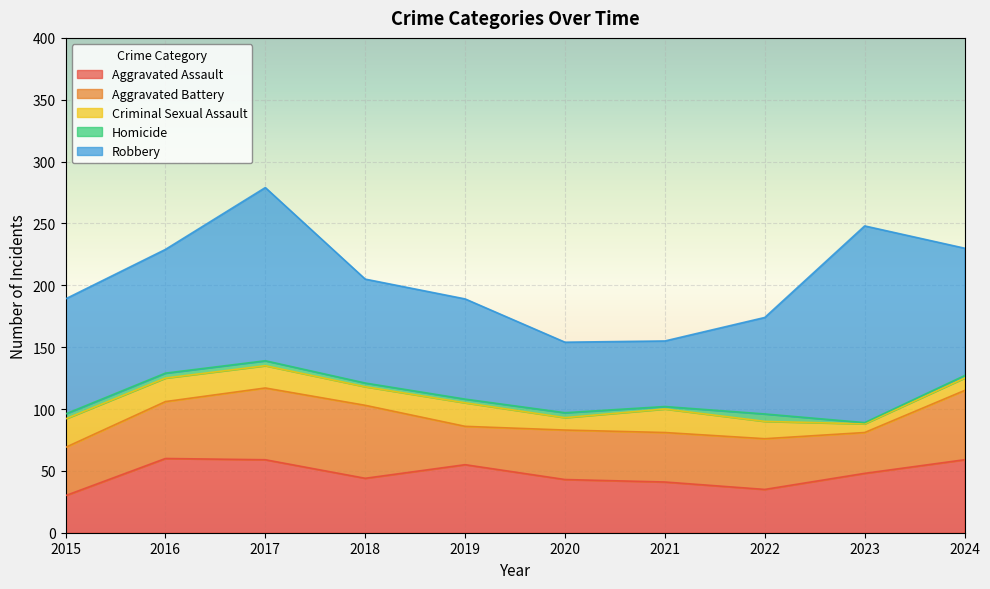

At 2023, list the series in order from largest to smallest.

Robbery, Aggravated Assault, Aggravated Battery, Criminal Sexual Assault, Homicide